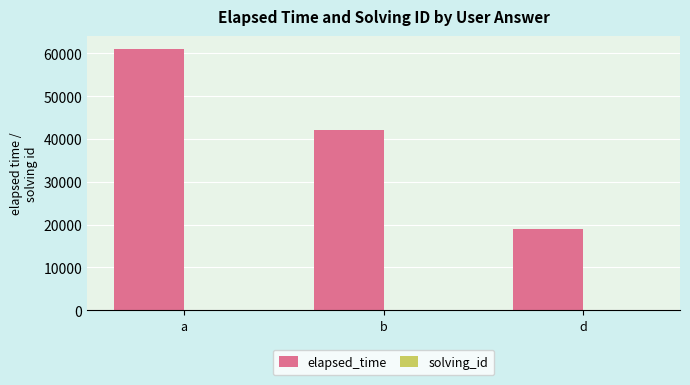

Between a and d, which series saw the biggest shift?

elapsed_time